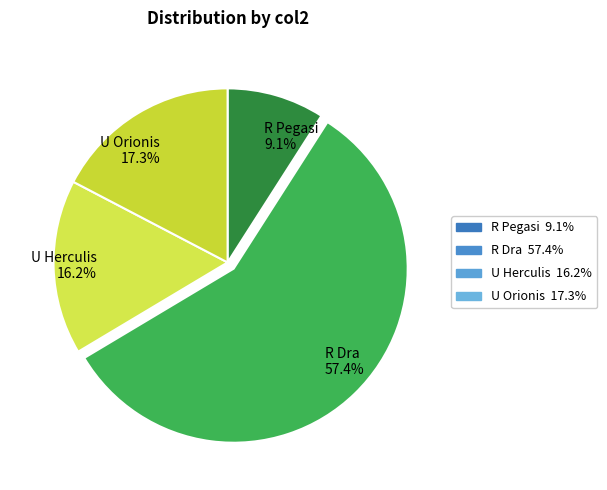

Is the sum of U Herculis and R Dra greater than half?

Yes